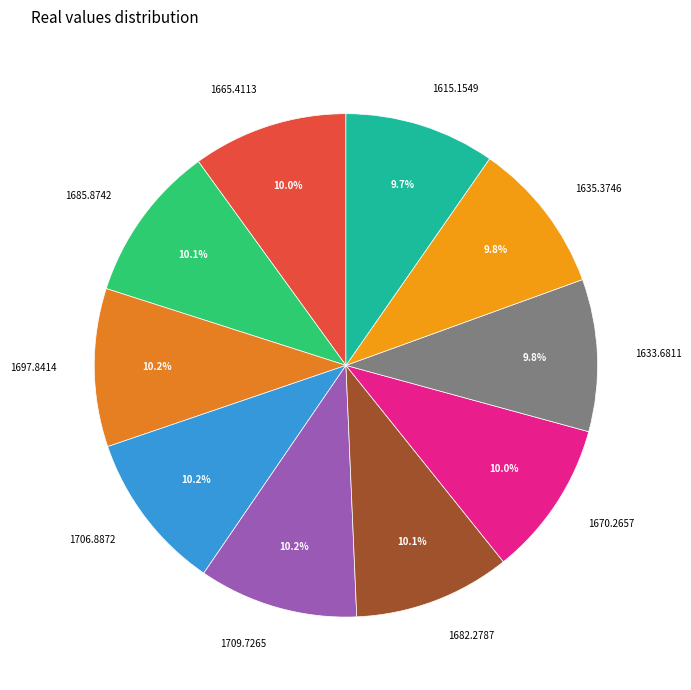

How many slices are in this pie chart?

10